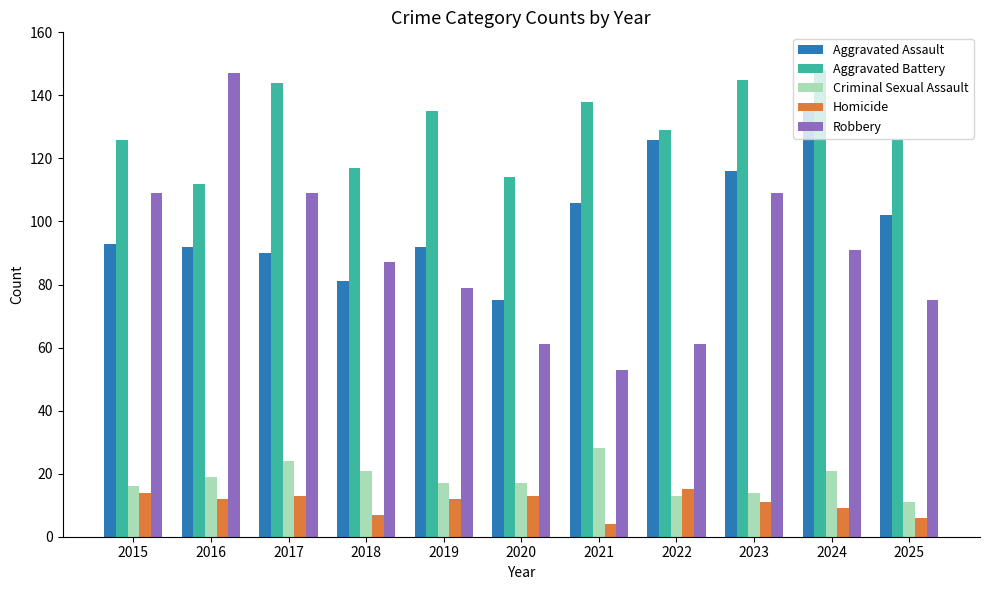

Reading left to right, transcribe all the data shown in this chart.

Aggravated Assault: 2015=93	2016=92	2017=90	2018=81	2019=92	2020=75	2021=106	2022=126	2023=116	2024=135	2025=102
Aggravated Battery: 2015=126	2016=112	2017=144	2018=117	2019=135	2020=114	2021=138	2022=129	2023=145	2024=148	2025=126
Criminal Sexual Assault: 2015=16	2016=19	2017=24	2018=21	2019=17	2020=17	2021=28	2022=13	2023=14	2024=21	2025=11
Homicide: 2015=14	2016=12	2017=13	2018=7	2019=12	2020=13	2021=4	2022=15	2023=11	2024=9	2025=6
Robbery: 2015=109	2016=147	2017=109	2018=87	2019=79	2020=61	2021=53	2022=61	2023=109	2024=91	2025=75